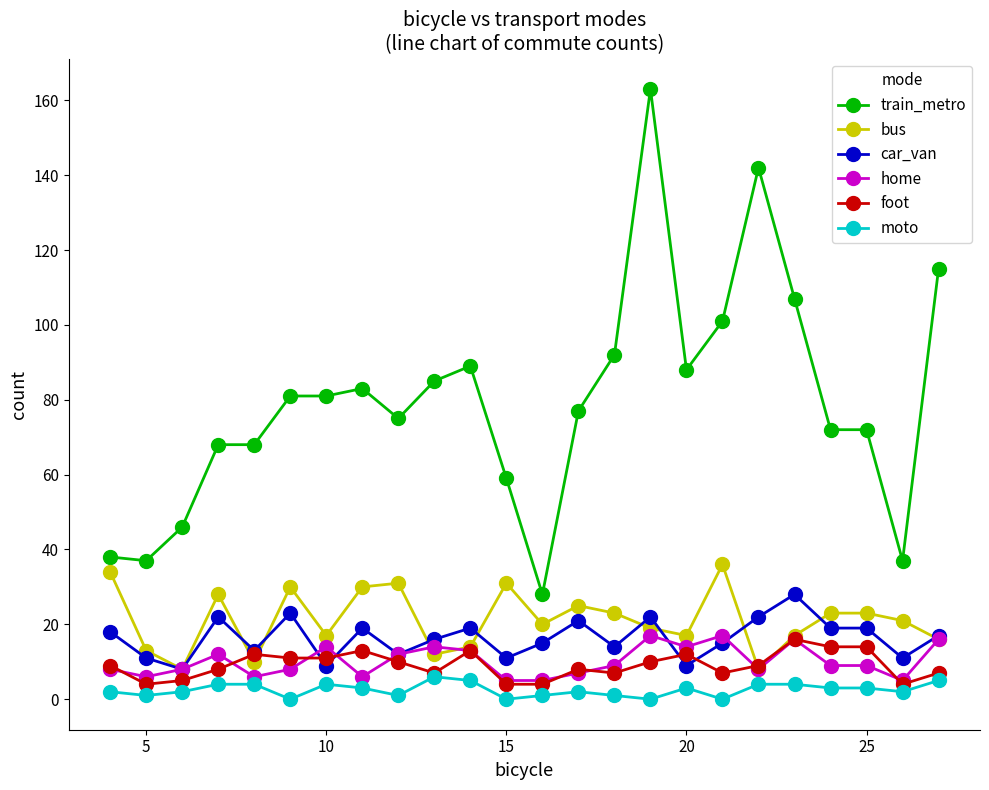

Which series has the largest total across all categories?

train_metro